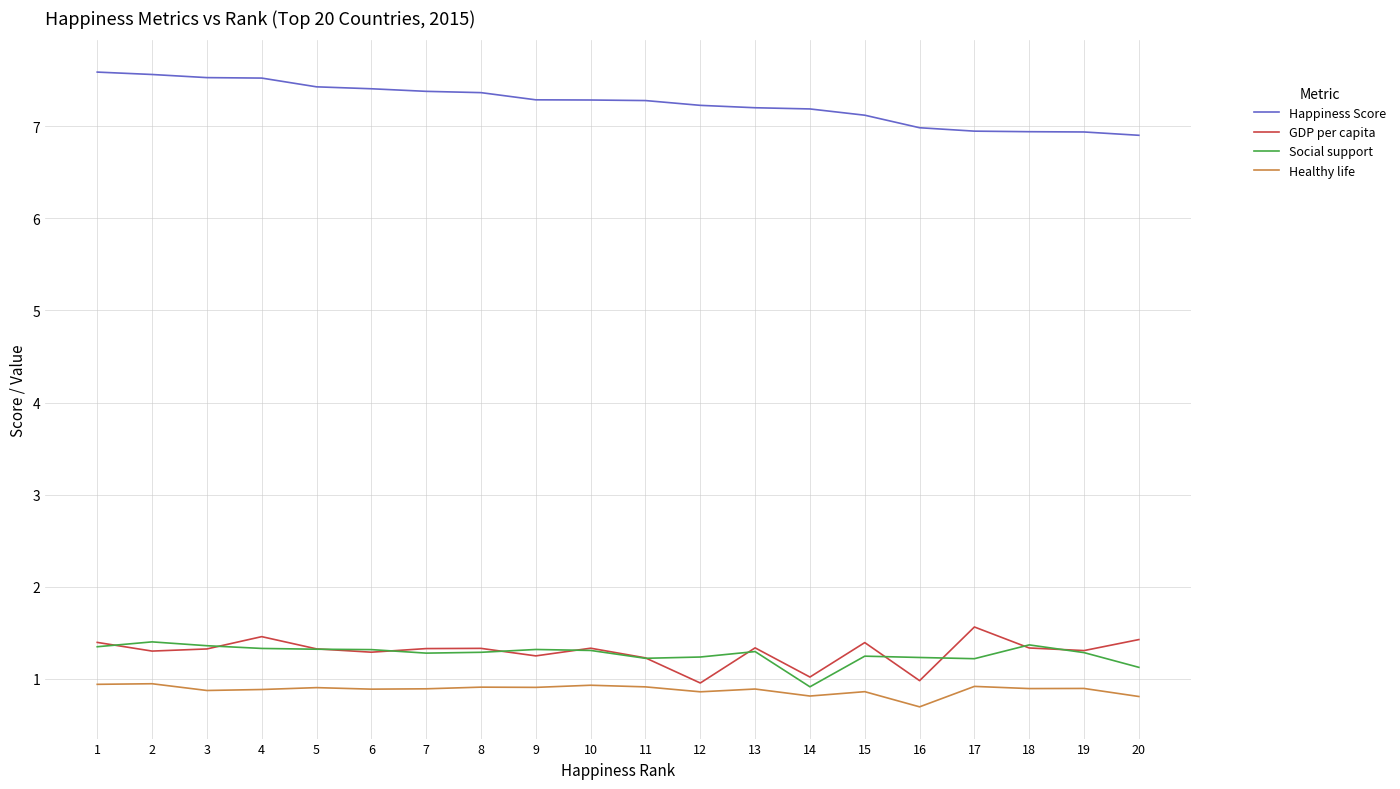

What is the difference between the highest and lowest values at 5?

6.5